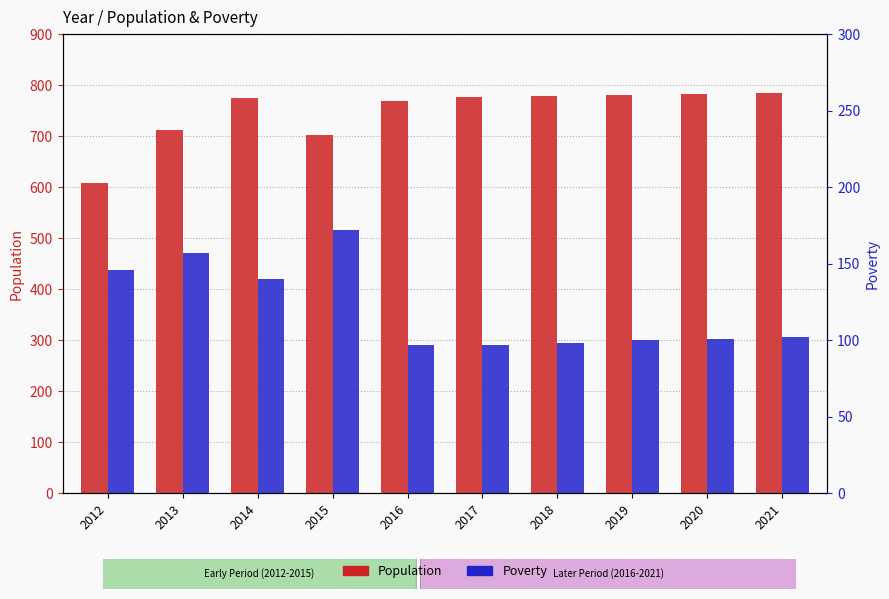

At which label is Poverty closest to 134?

2014